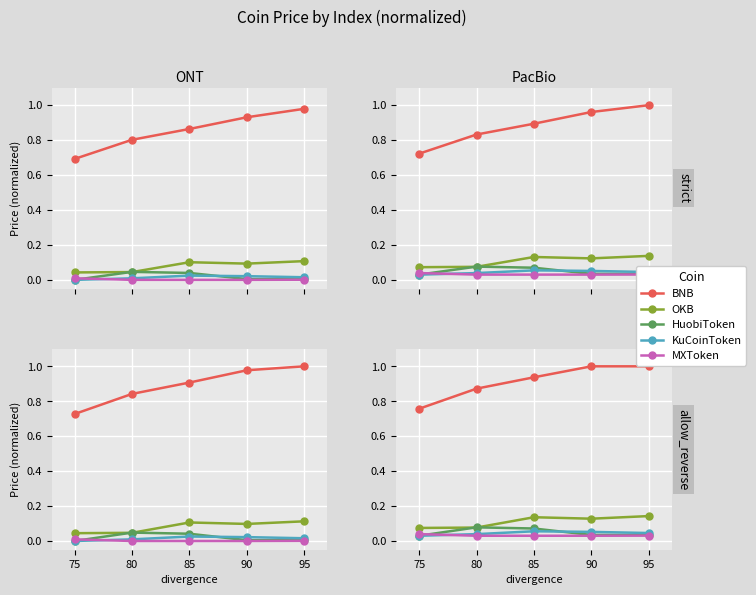

What is the difference between the highest and lowest values at 90?

1.0